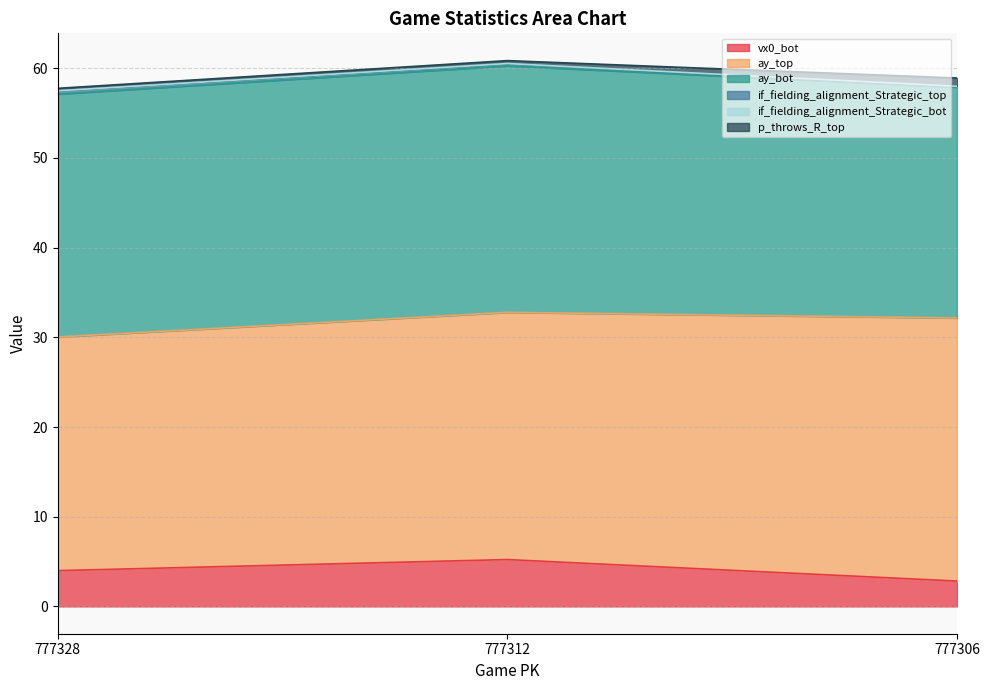

How many lines are shown in the chart?

6